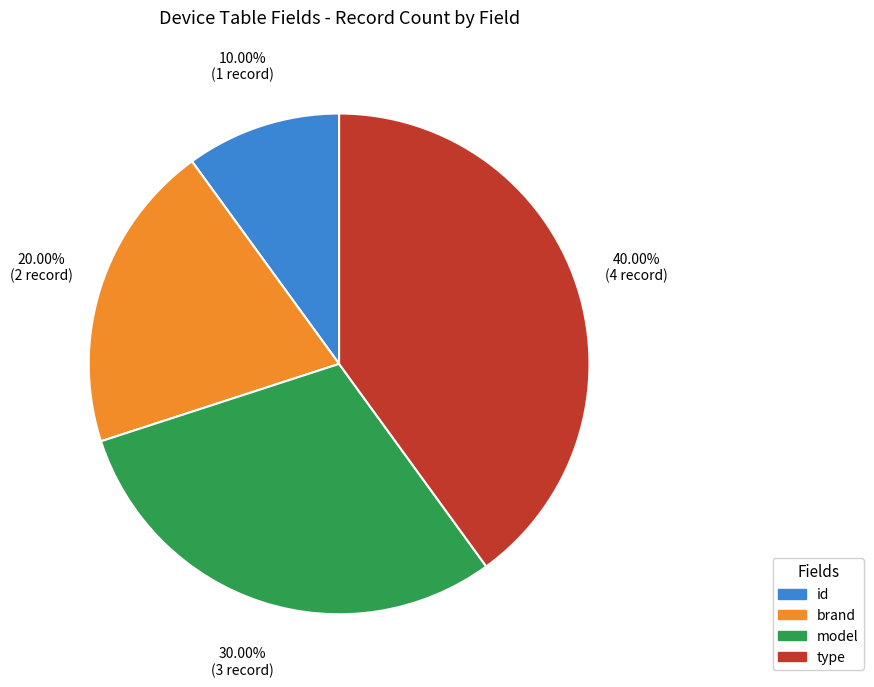

Count the number of slices in the pie.

4